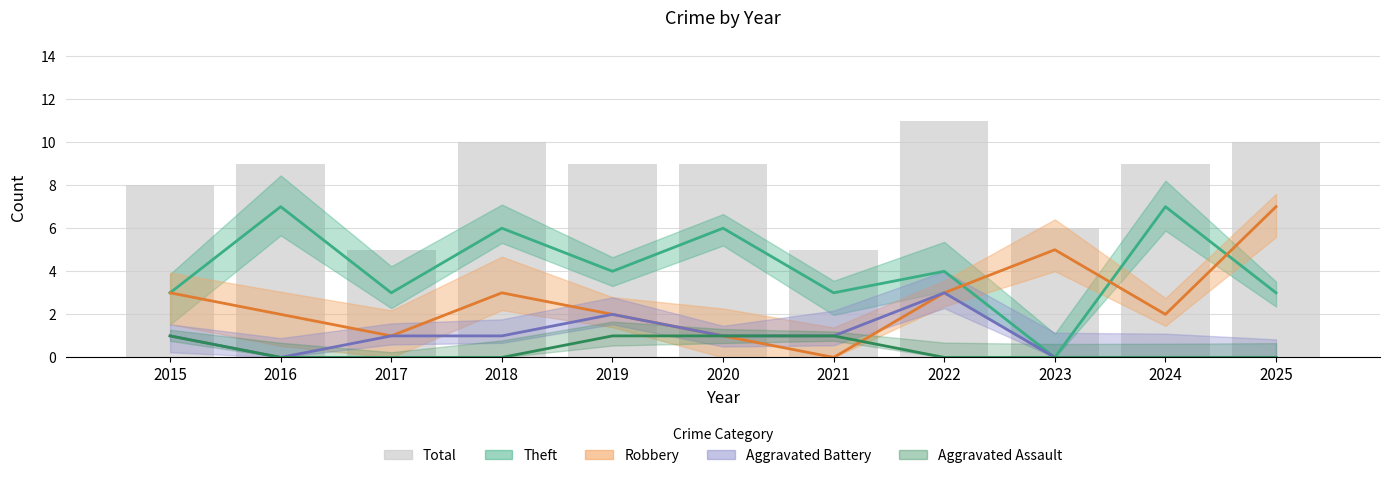

What is the minimum value shown in the chart?

5